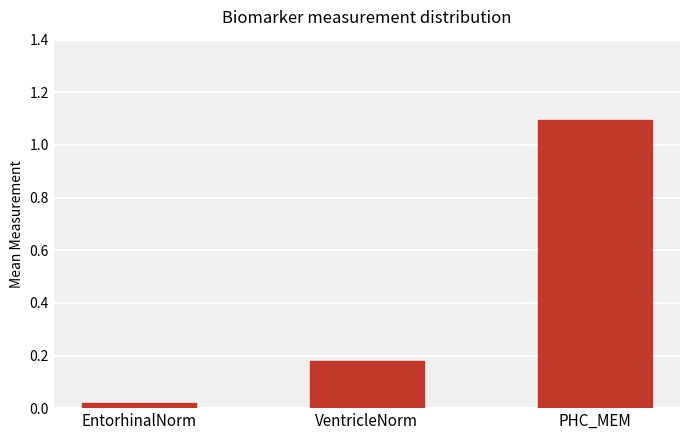

What is the label of the 2nd bar from the left?

VentricleNorm